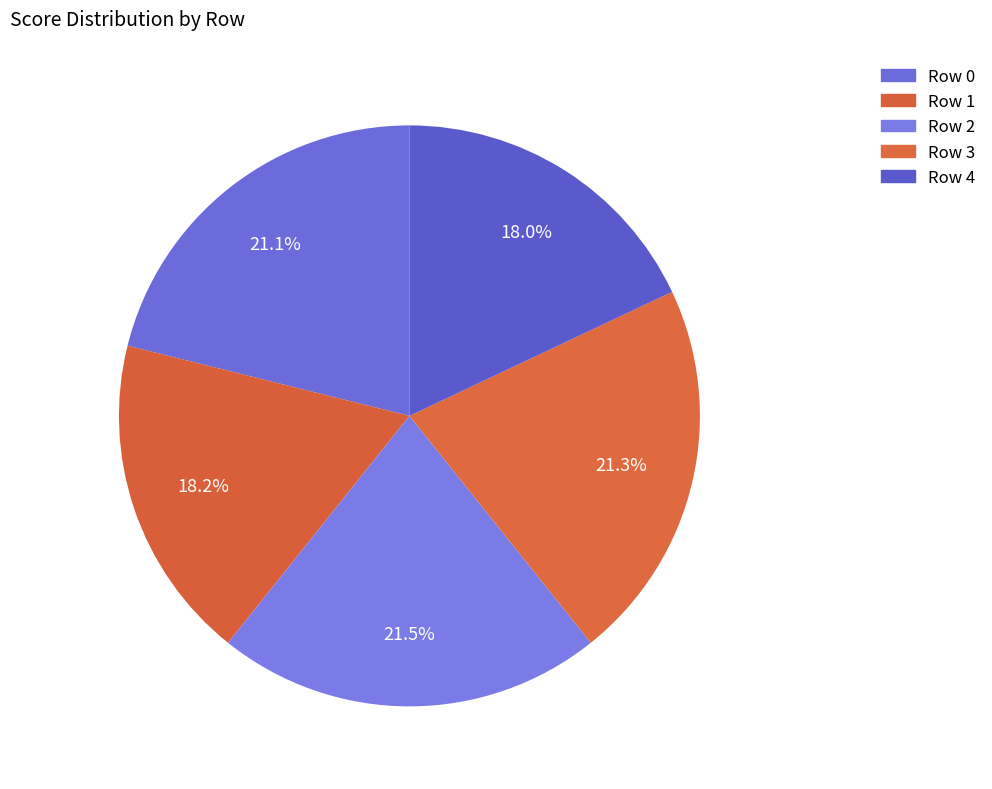

How many segments does this pie chart have?

5